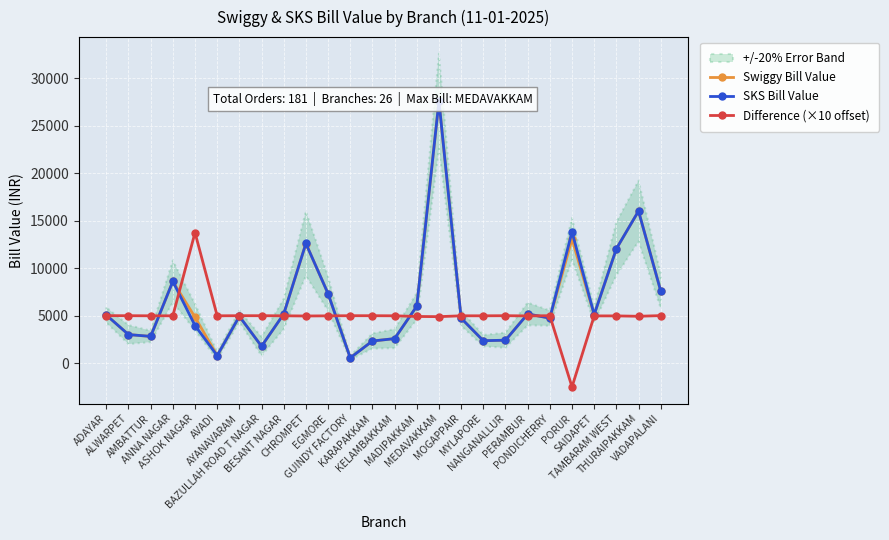

Between which two adjacent categories do Difference (×10 offset) and Swiggy Bill Value first intersect?

ADAYAR and ALWARPET